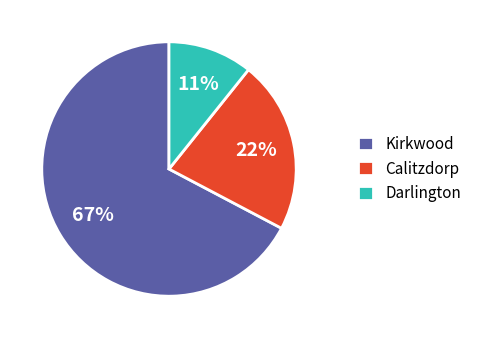

Which category has the biggest portion of the pie?

Kirkwood